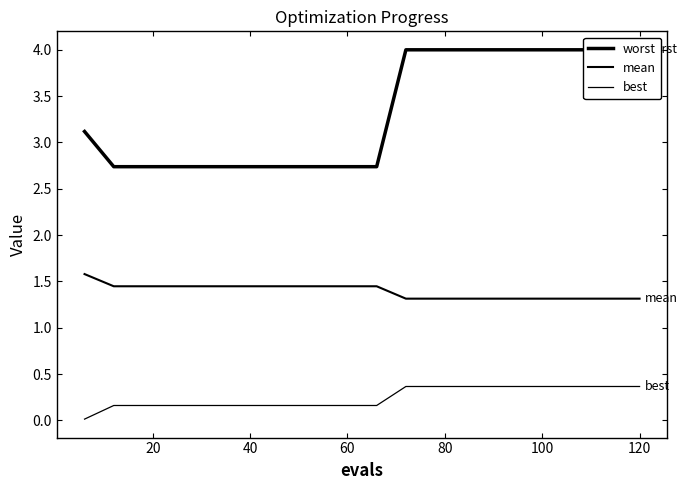

True or false: best and mean intersect in this chart.

False